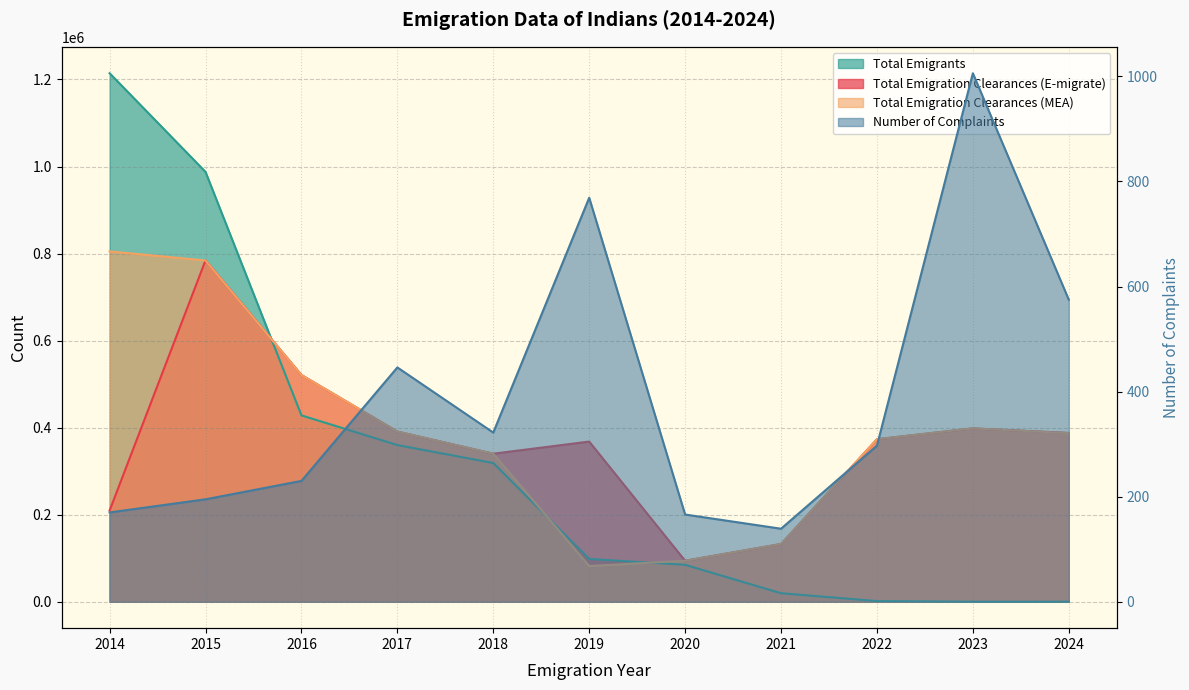

Is the value of Number of Complaints at 2022 greater than the value of Total Emigration Clearances (E-migrate) at 2018?

No